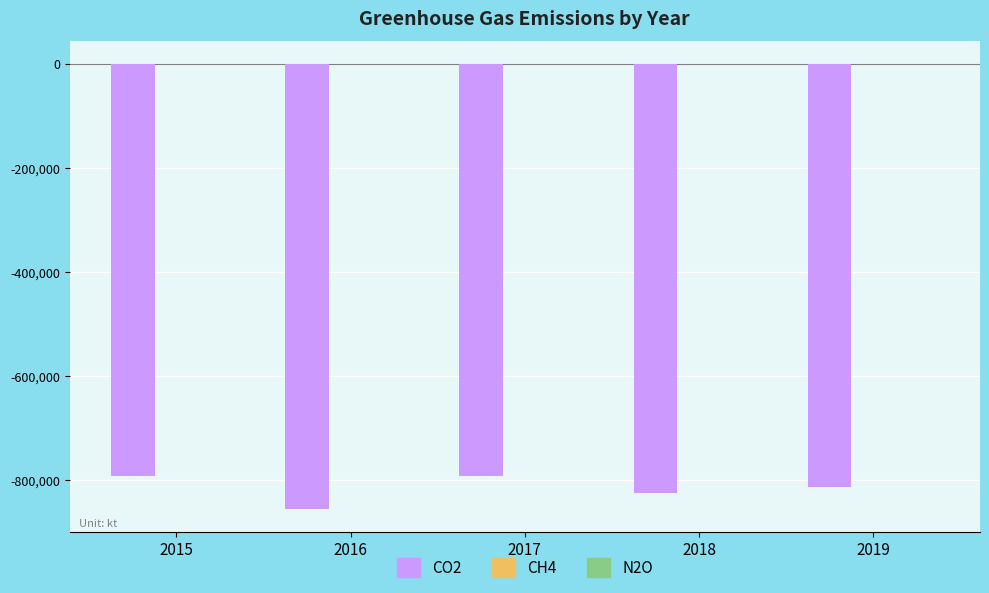

What is the sum of all CO2 values?

-4077319